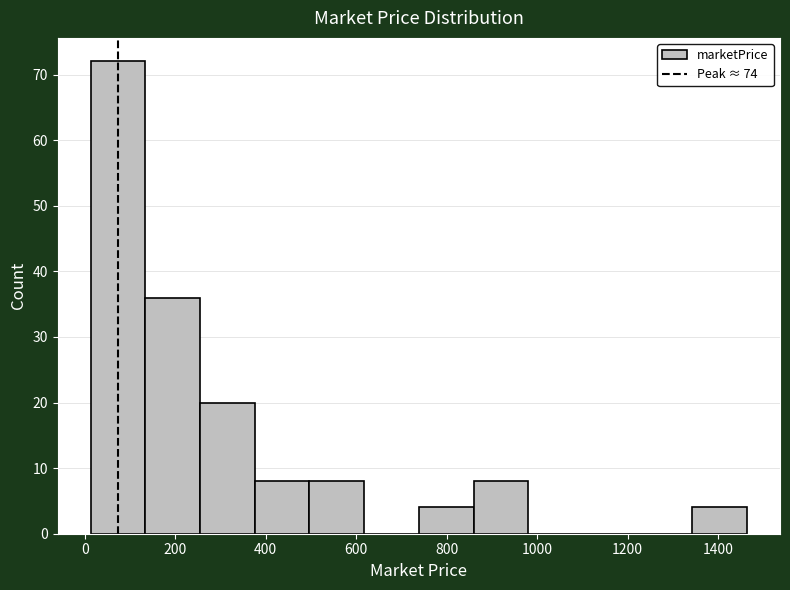

Reading left to right, list every bar in this chart as the range it spans on the x-axis followed by its height. Neither the bar edges nor the heights are printed on the chart, so give them approximately, as read against the axes.

20 to 140: 72
140 to 260: 36
260 to 380: 20
380 to 500: 8
500 to 620: 8
620 to 740: 0
740 to 860: 4
860 to 980: 8
980 to 1100: 0
1100 to 1220: 0
1220 to 1340: 0
1340 to 1460: 4